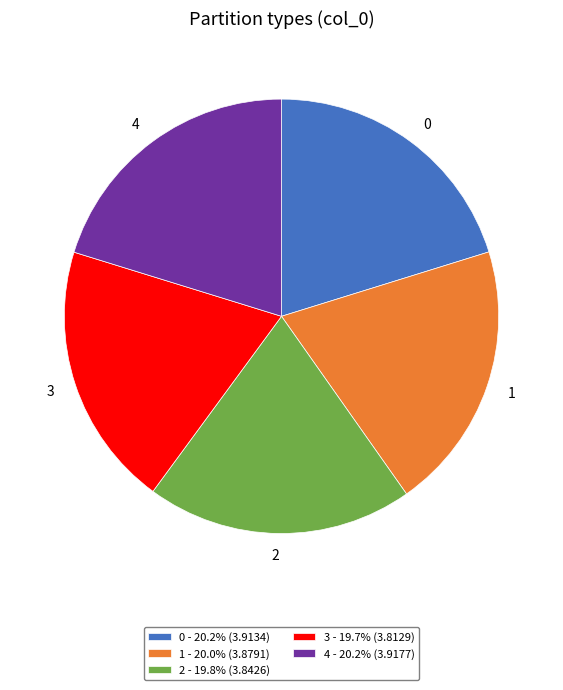

How many slices are in this pie chart?

5